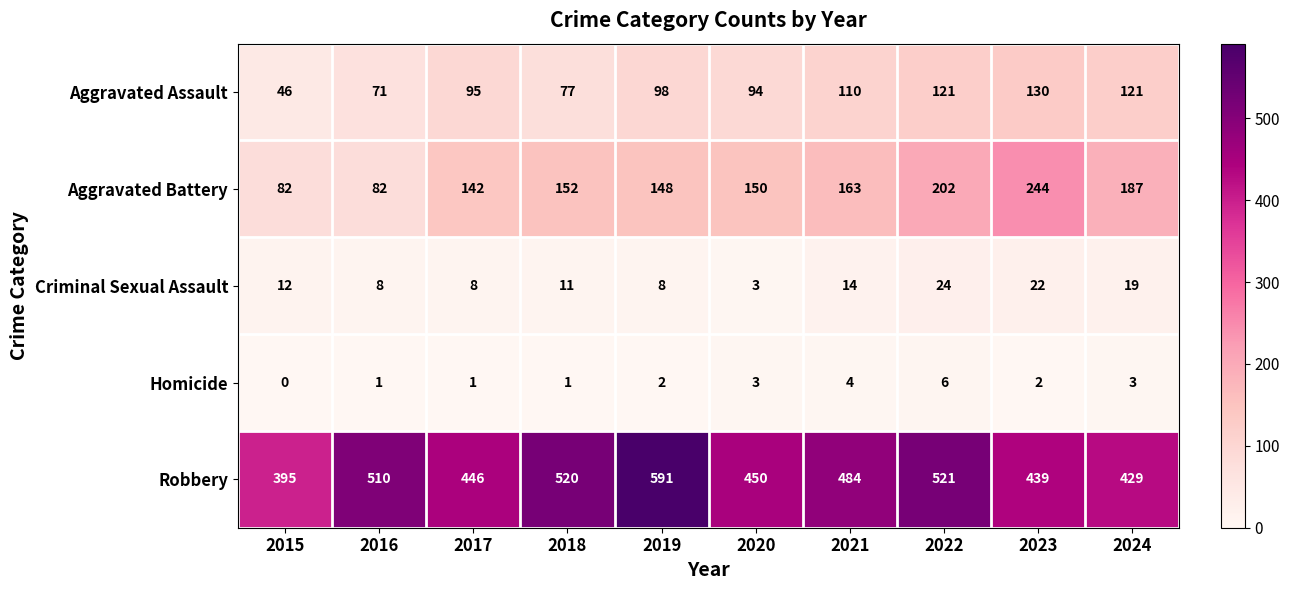

Rank the categories by Robbery value from highest to lowest.

2019, 2022, 2018, 2016, 2021, 2020, 2017, 2023, 2024, 2015